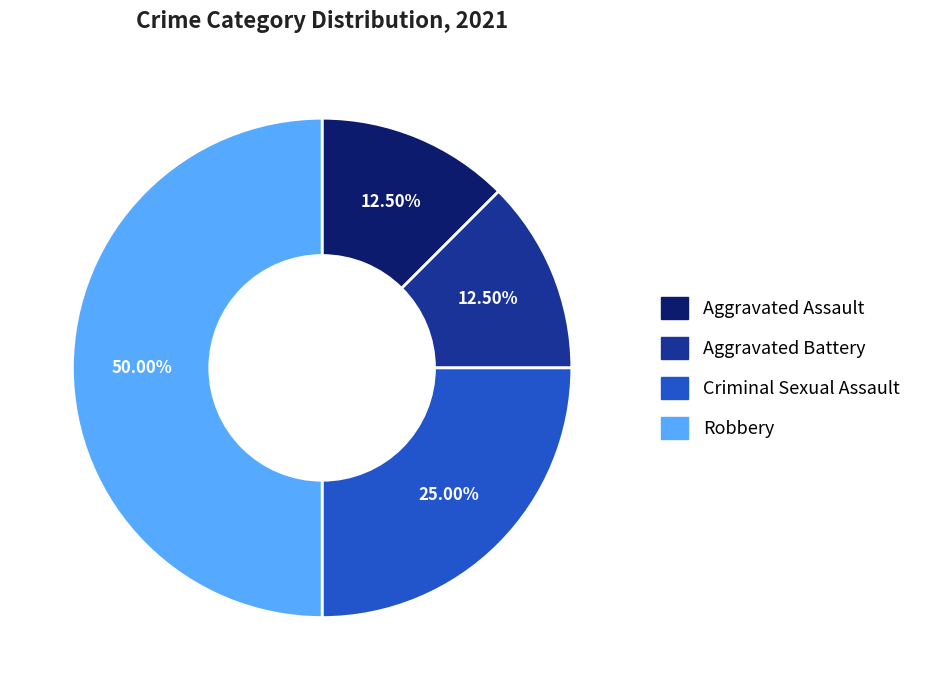

Which has a higher value, Robbery or Aggravated Assault?

Robbery